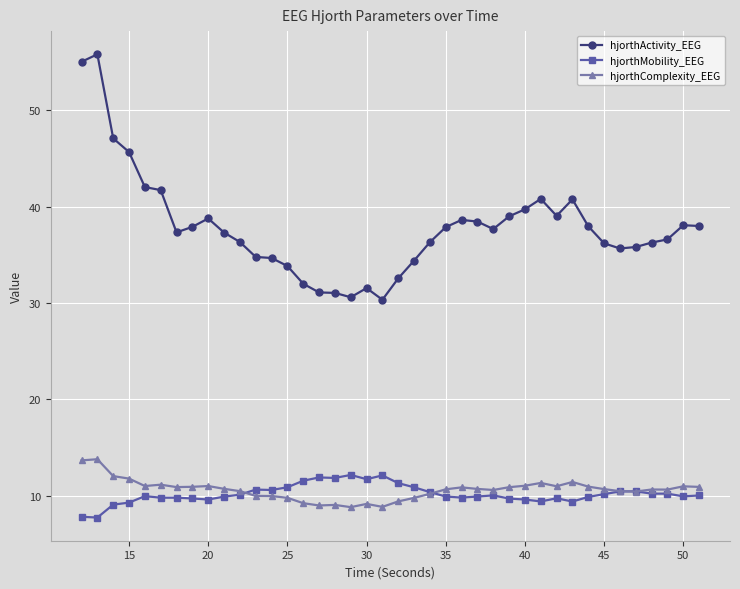

What is the value of the hjorthComplexity_EEG point at the 8th from the left?

10.9